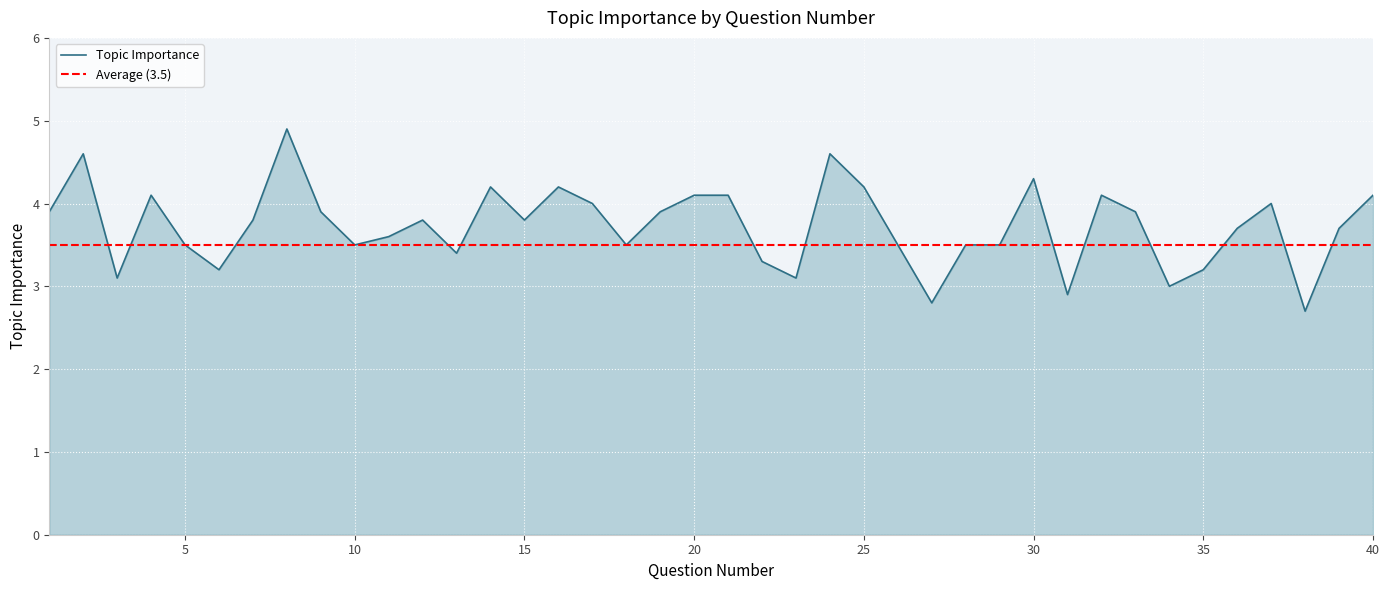

Does the chart display data point markers on the line(s)?

No